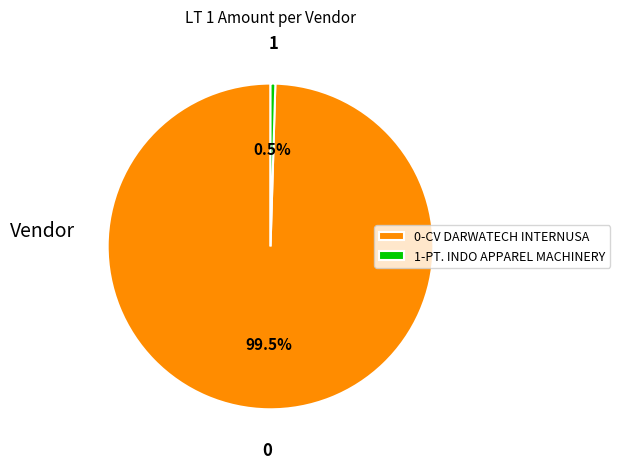

Between 1-PT. INDO APPAREL MACHINERY and 0-CV DARWATECH INTERNUSA, which is larger?

0-CV DARWATECH INTERNUSA